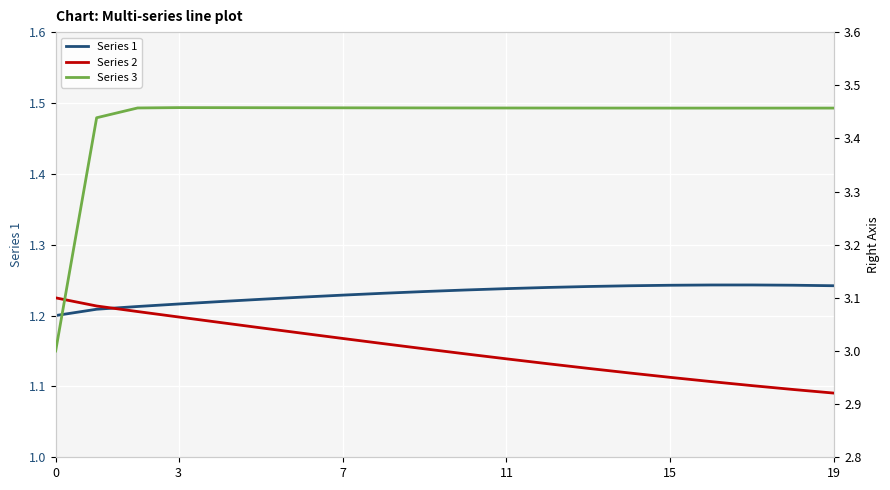

Which series has the largest total across all categories?

Series 3